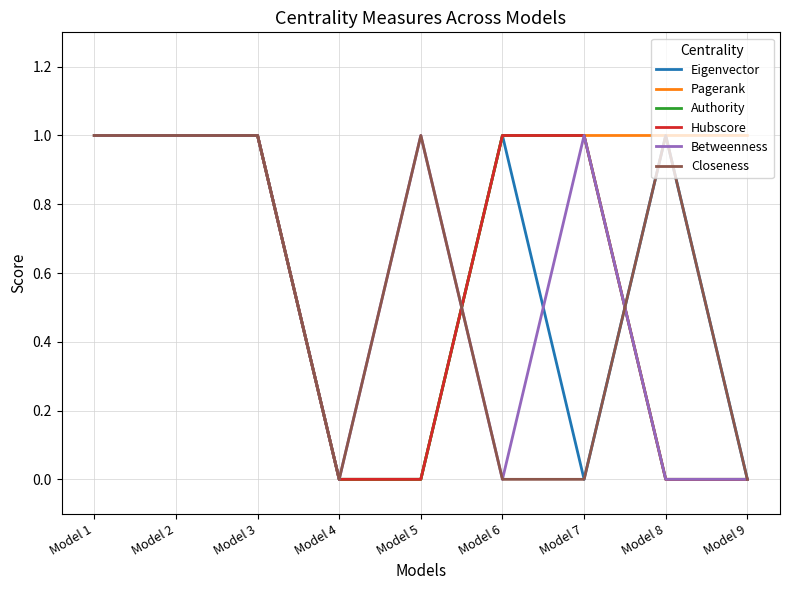

Which series has the largest total across all categories?

Pagerank